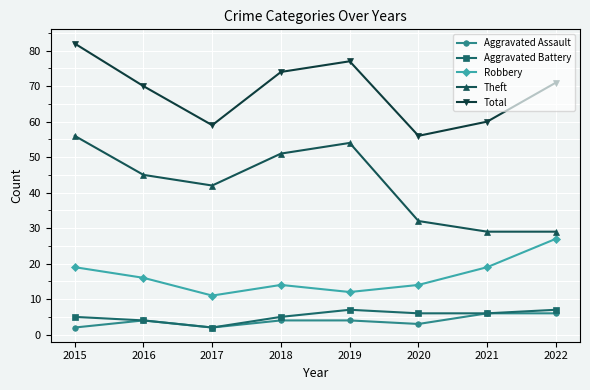

List the series in order of their peak value, highest first.

Total, Theft, Robbery, Aggravated Battery, Aggravated Assault